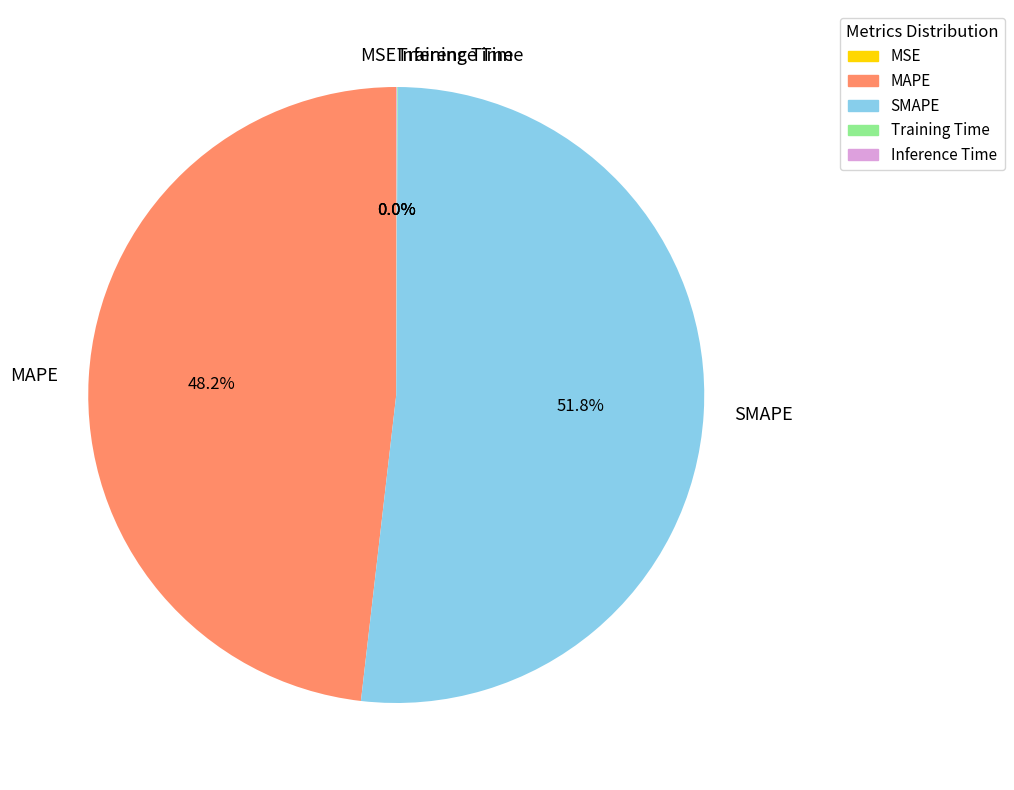

What is the majority slice?

SMAPE